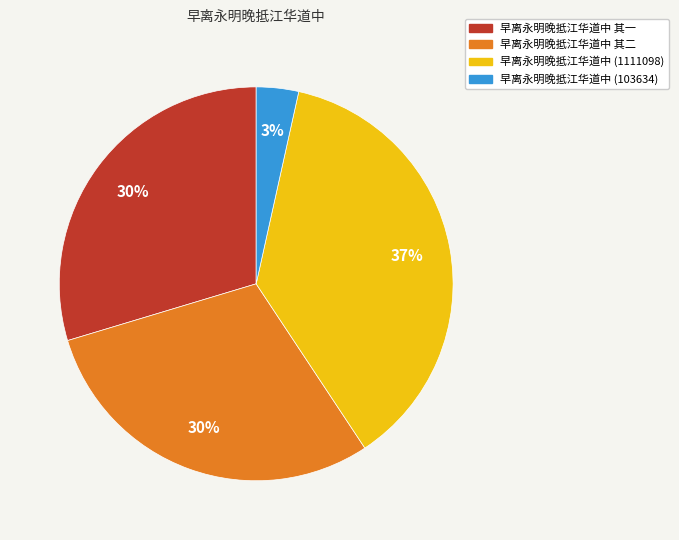

To the nearest percent, what is the difference between the largest and smallest slice percentages?

34%